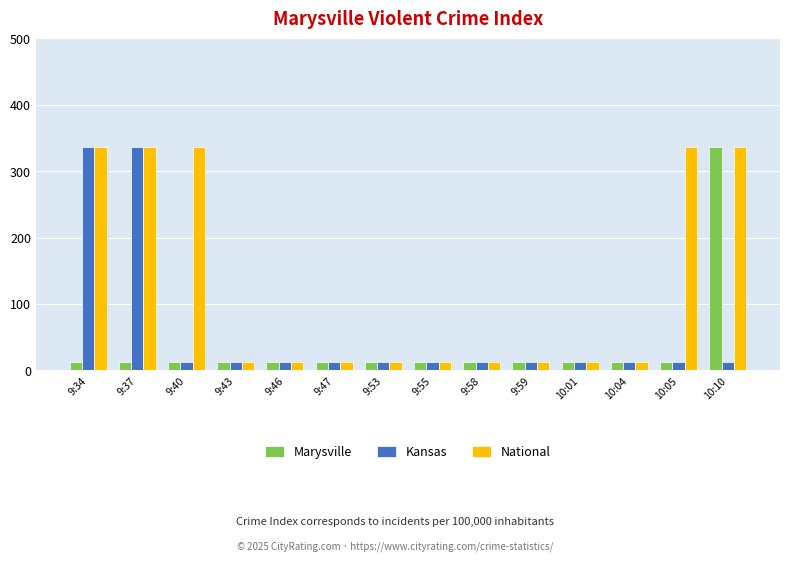

What is the highest value of the Kansas series?

337